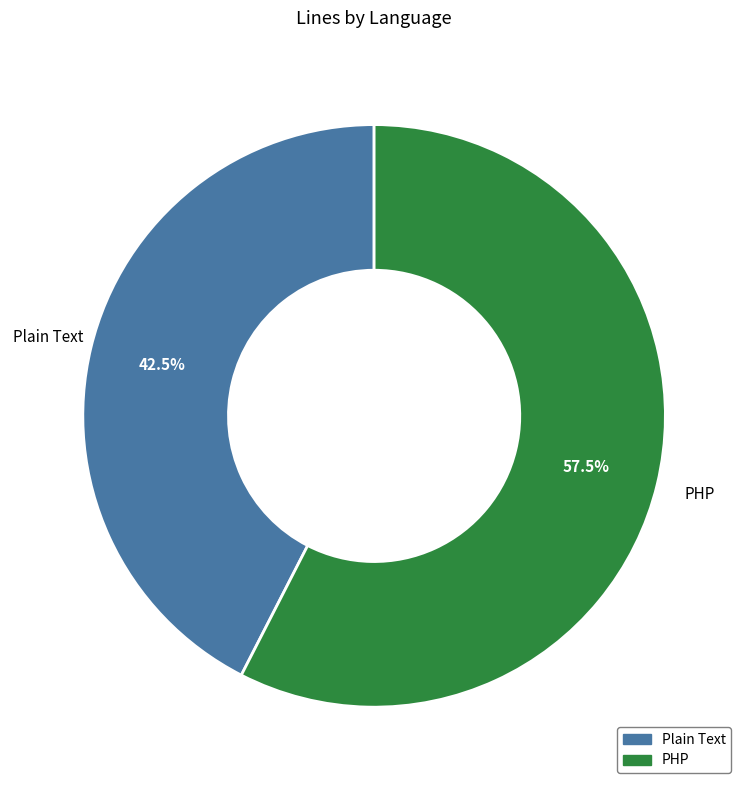

To the nearest percent, what is the combined percentage of PHP and Plain Text?

100%